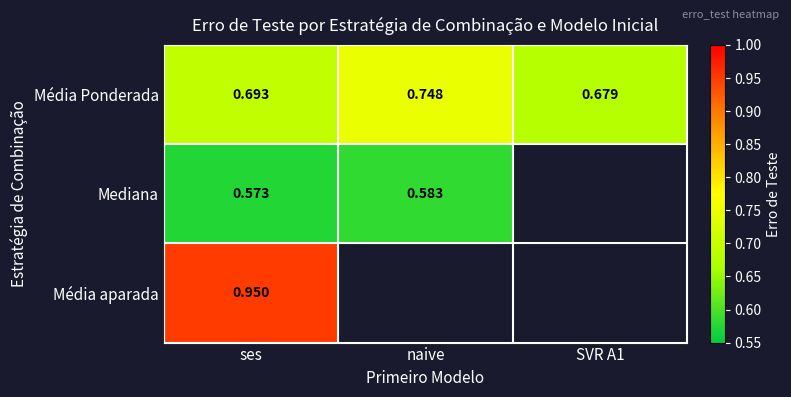

At which label does Média Ponderada reach its peak?

naive